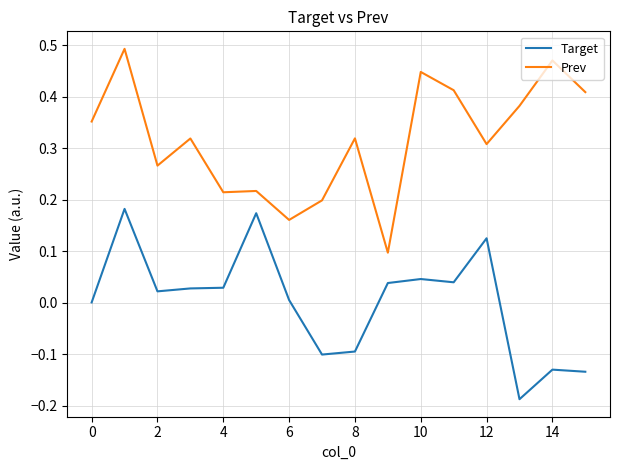

Which series has the largest total across all categories?

Prev